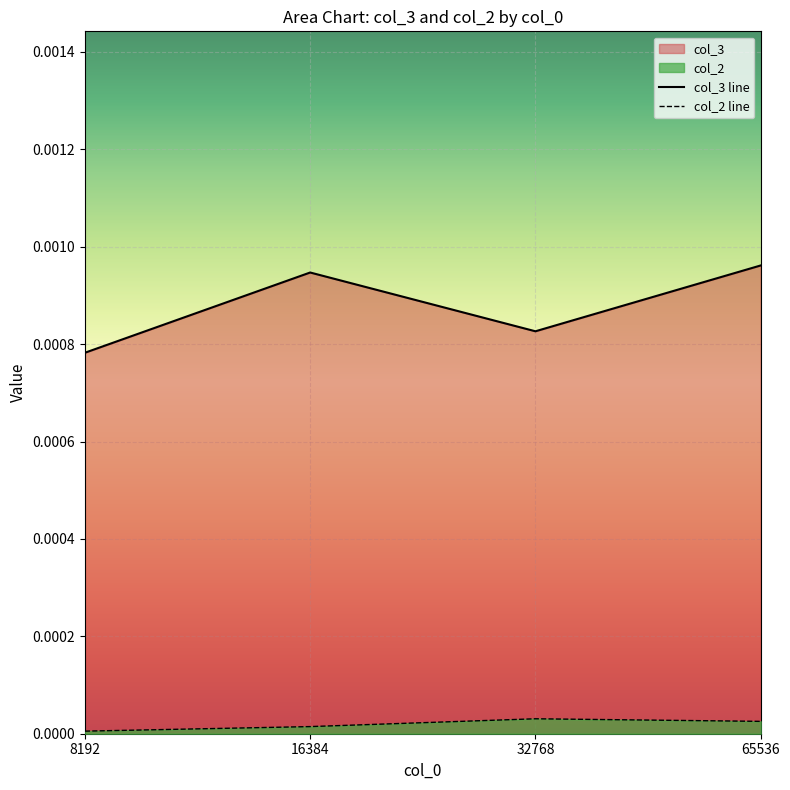

Does the chart display data point markers on the line(s)?

No